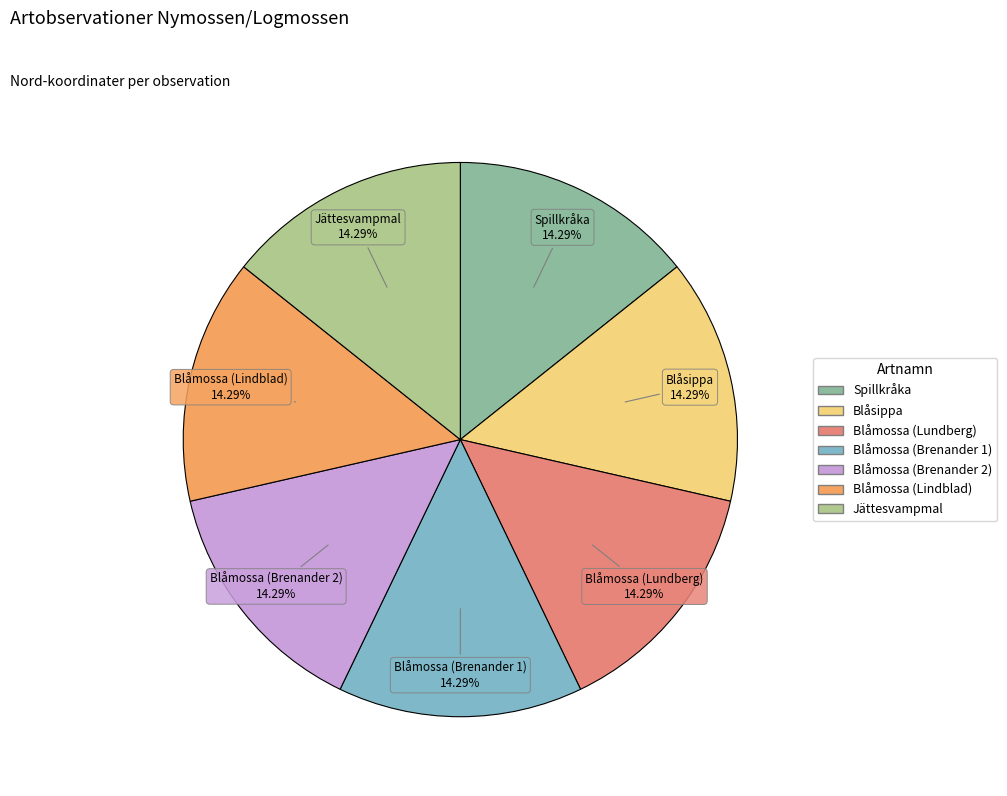

Approximately how many times larger is the value at Blåmossa (Brenander 1) compared to Blåmossa (Brenander 2)?

1.0